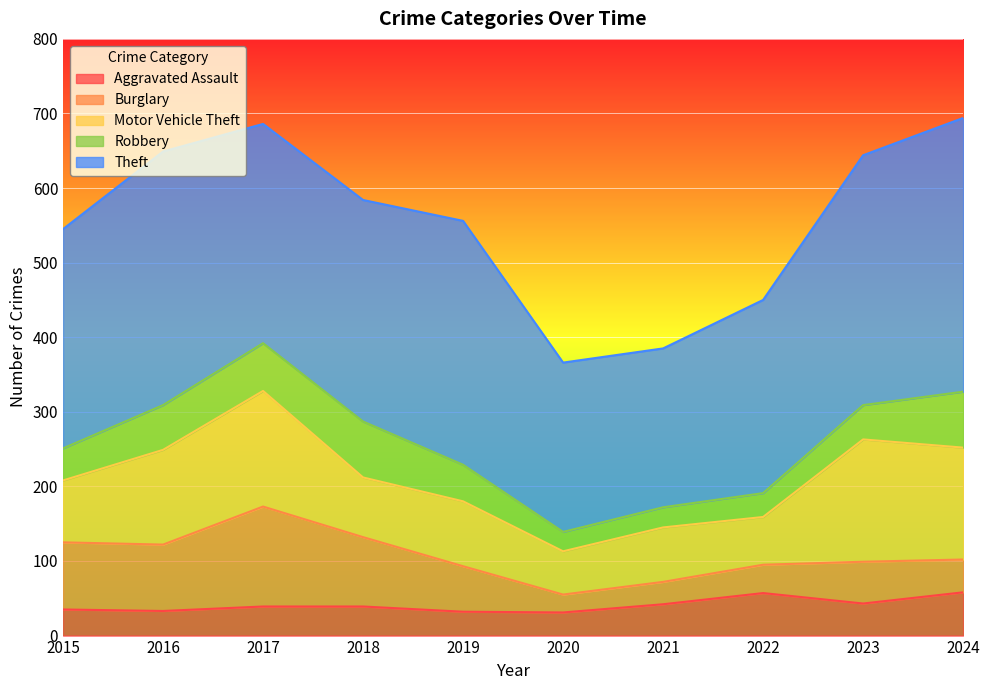

What is the value of the Aggravated Assault point at the 8th from the left?

57